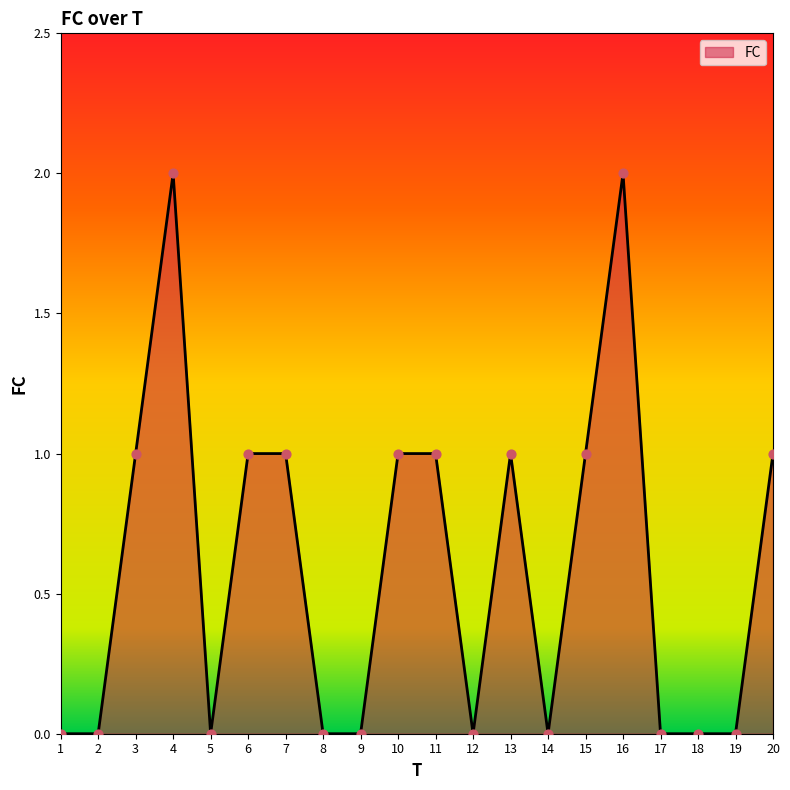

Which has a higher value, 10 or 12?

10